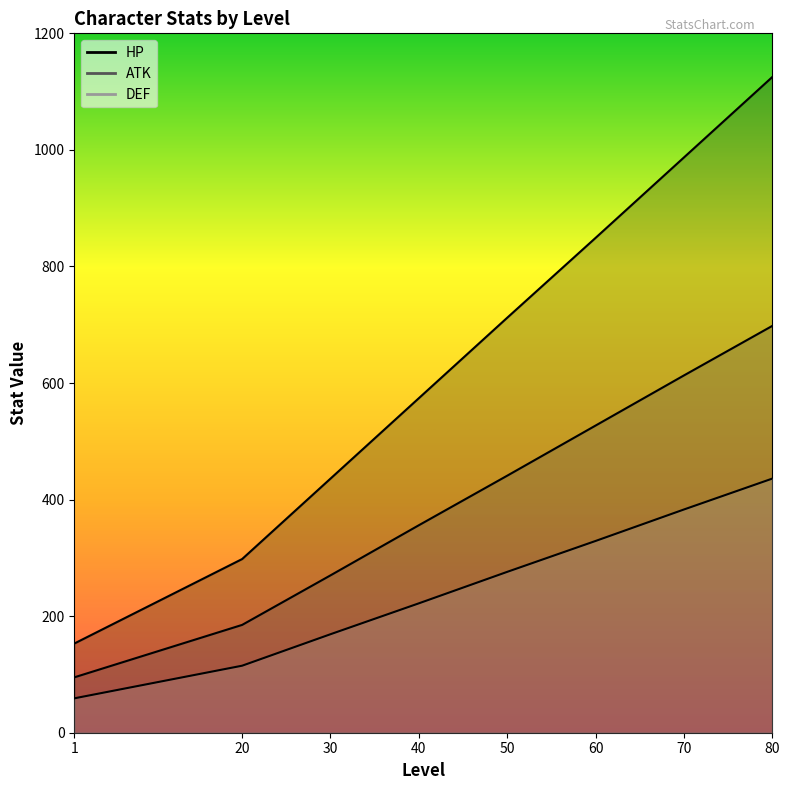

How many distinct data groups are displayed?

3